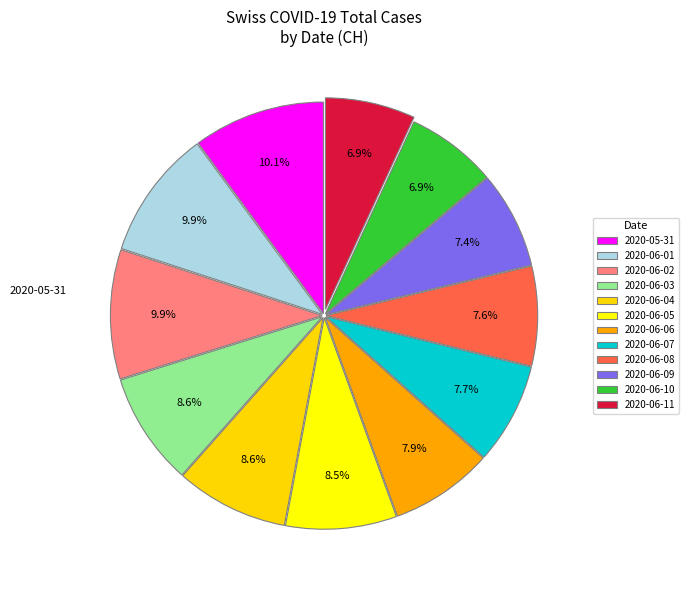

The 2020-06-06 slice represents 8% of the pie. True or false?

True